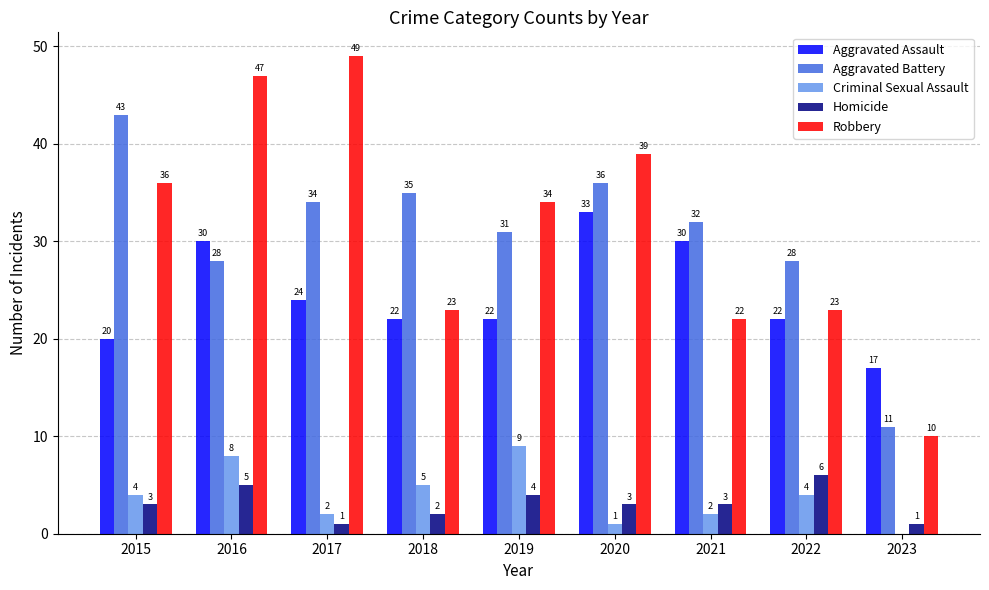

What is the approximate value of Robbery at 2016, to the nearest 10?

50